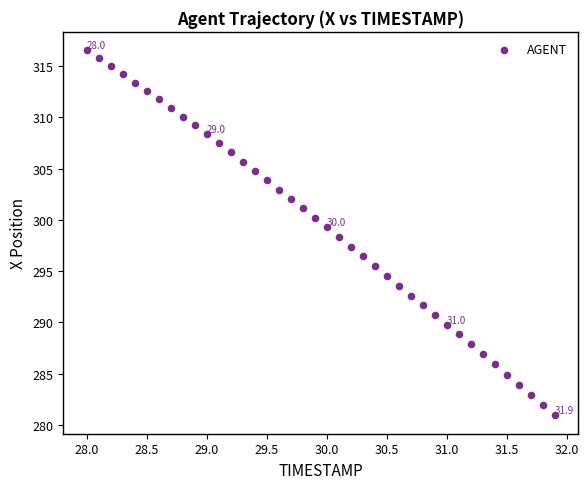

What is the range of X values (max minus min)?

3.9